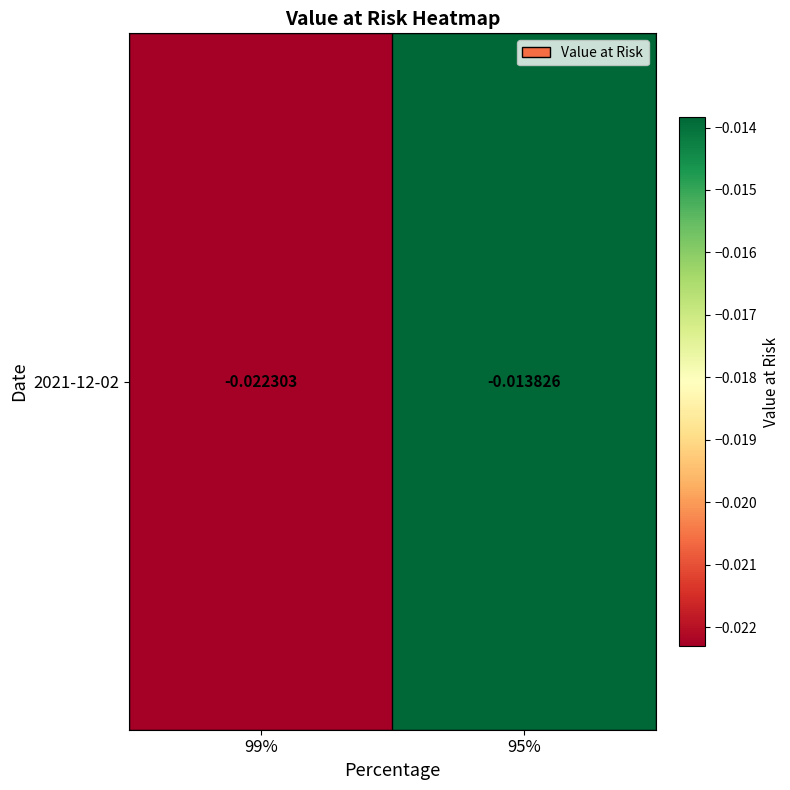

Rank the categories by value from lowest to highest.

99%, 95%